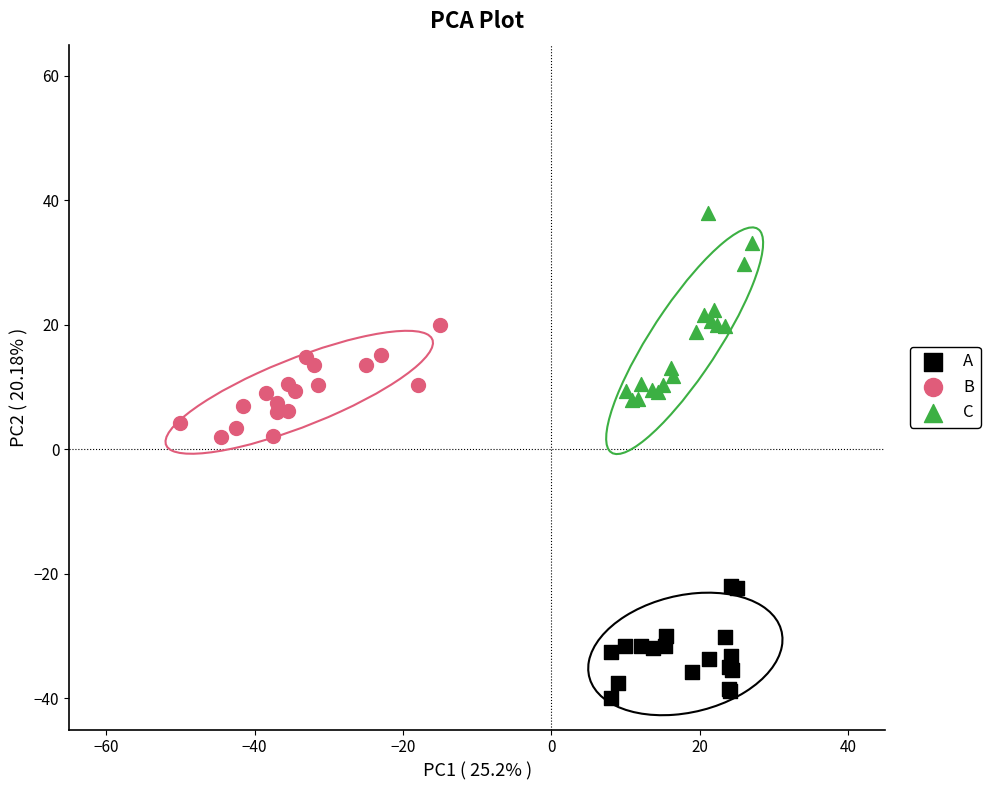

Which series reaches the maximum Y coordinate?

C